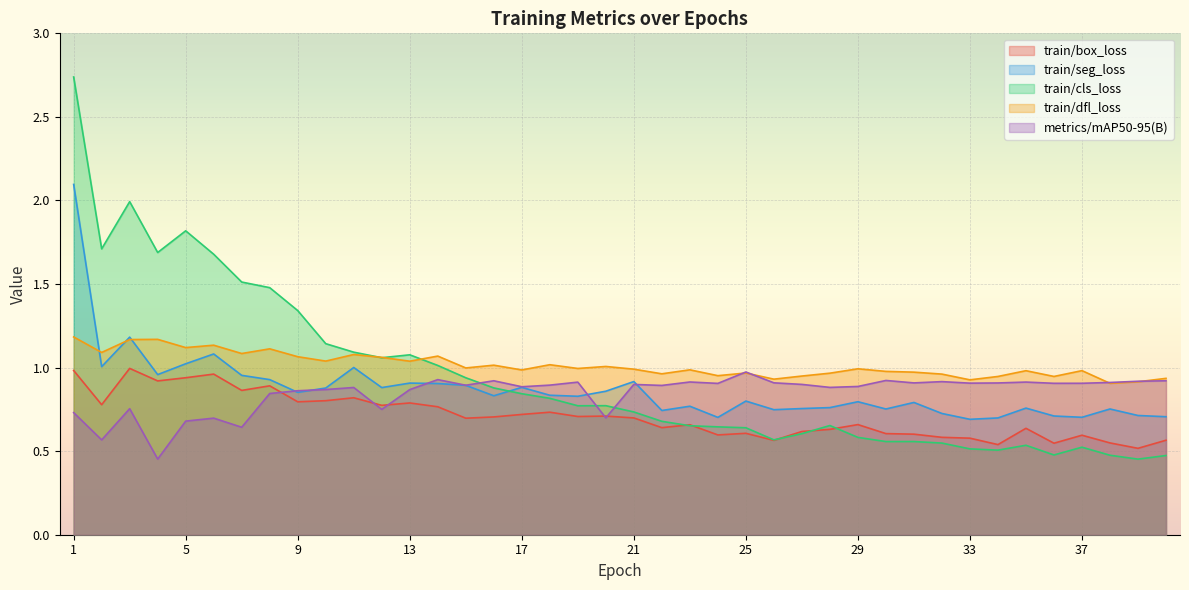

At how many categories does at least one series exceed 2?

1